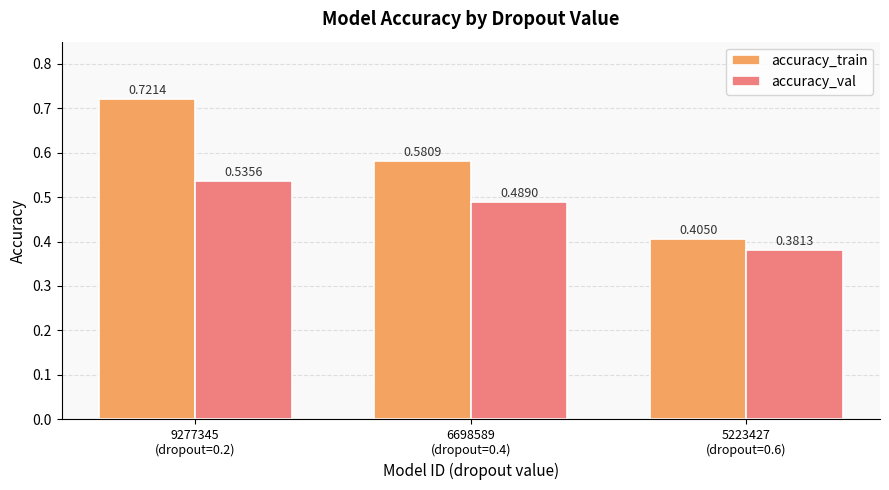

At which category is the sum across all series the highest?

9277345
(dropout=0.2)